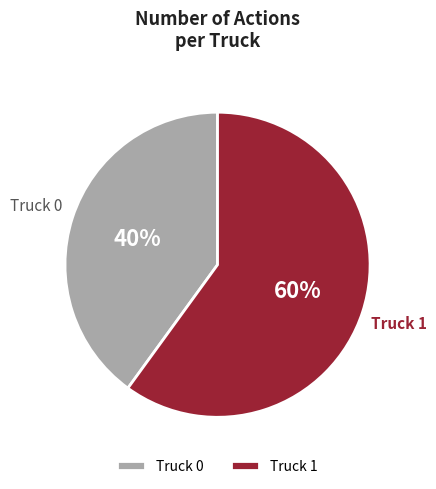

Which slice is the largest?

Truck 1